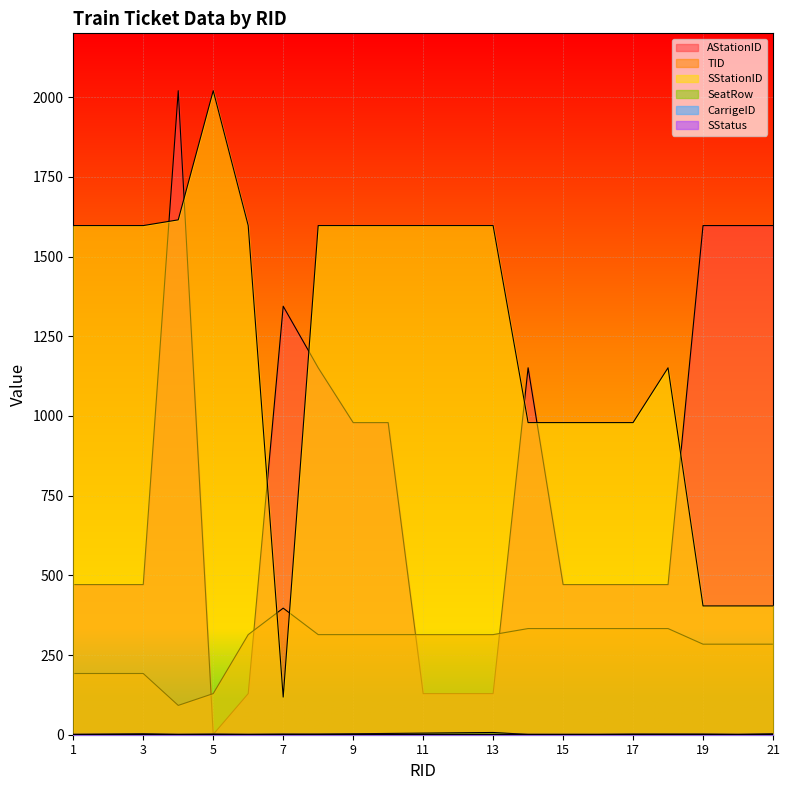

True or false: AStationID has more than 2 interior local peaks.

True